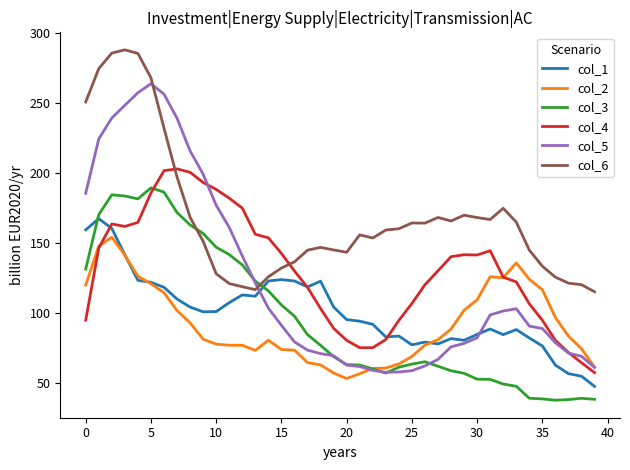

Rank the series by their maximum value, from lowest to highest.

col_2, col_1, col_3, col_4, col_5, col_6